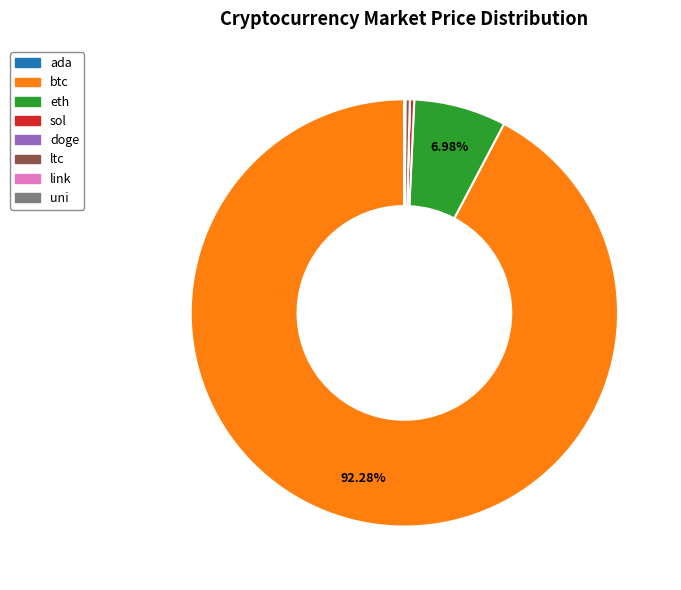

Which slice represents more than half of the pie?

btc